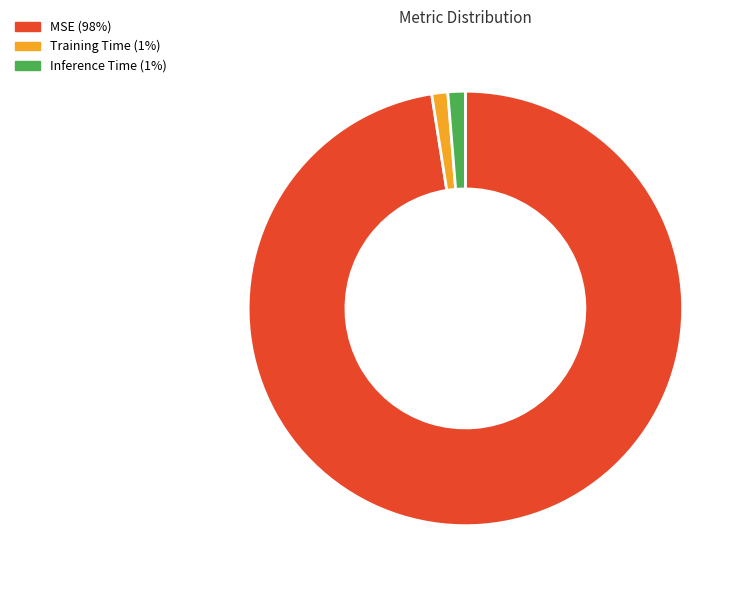

Which category has the biggest portion of the pie?

MSE